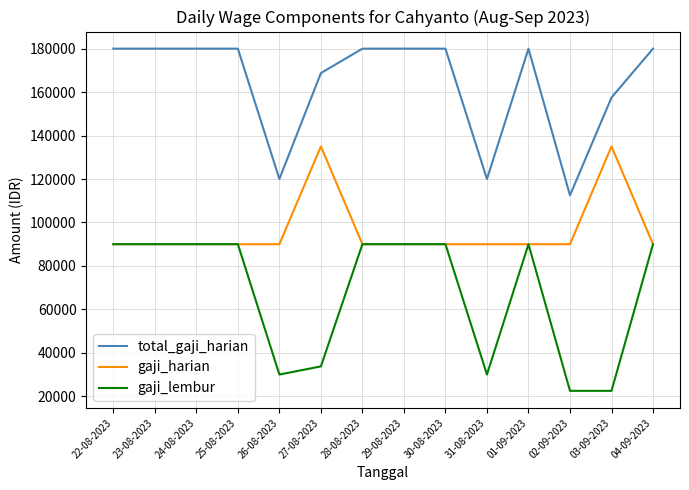

Does the chart display data point markers on the line(s)?

No